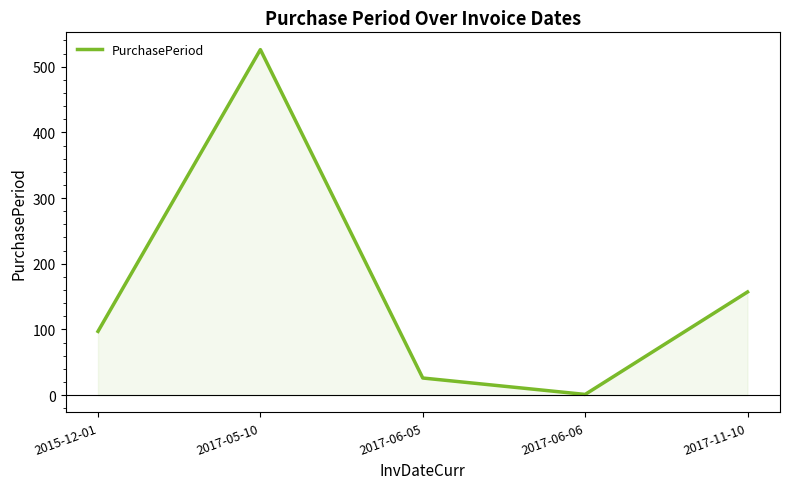

The value at 2017-05-10 is 526. True or false?

True